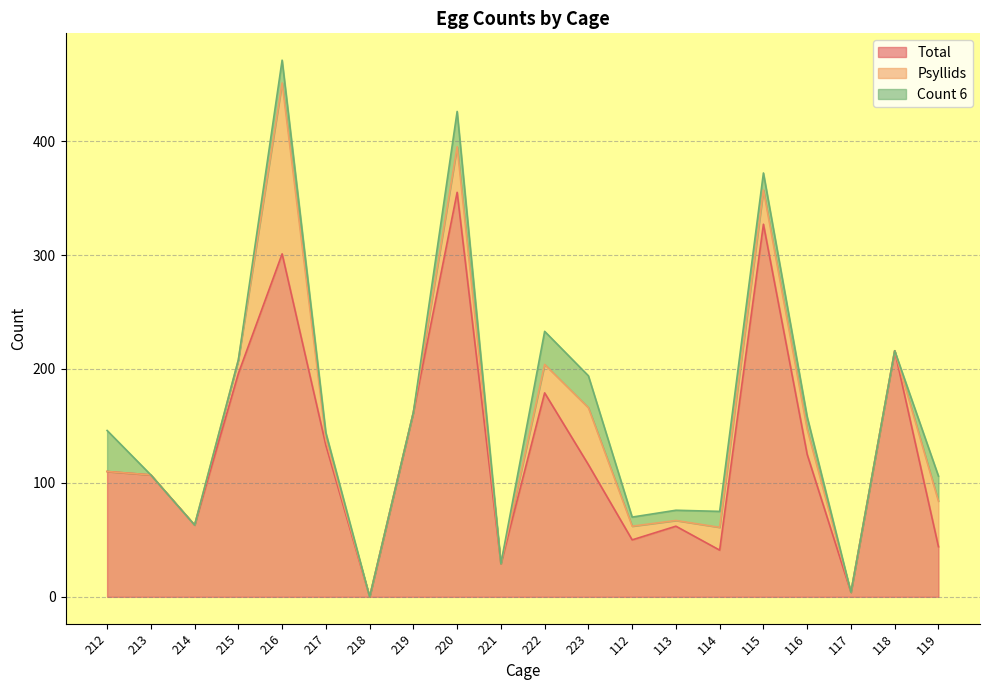

Does the chart have visible grid lines?

Yes